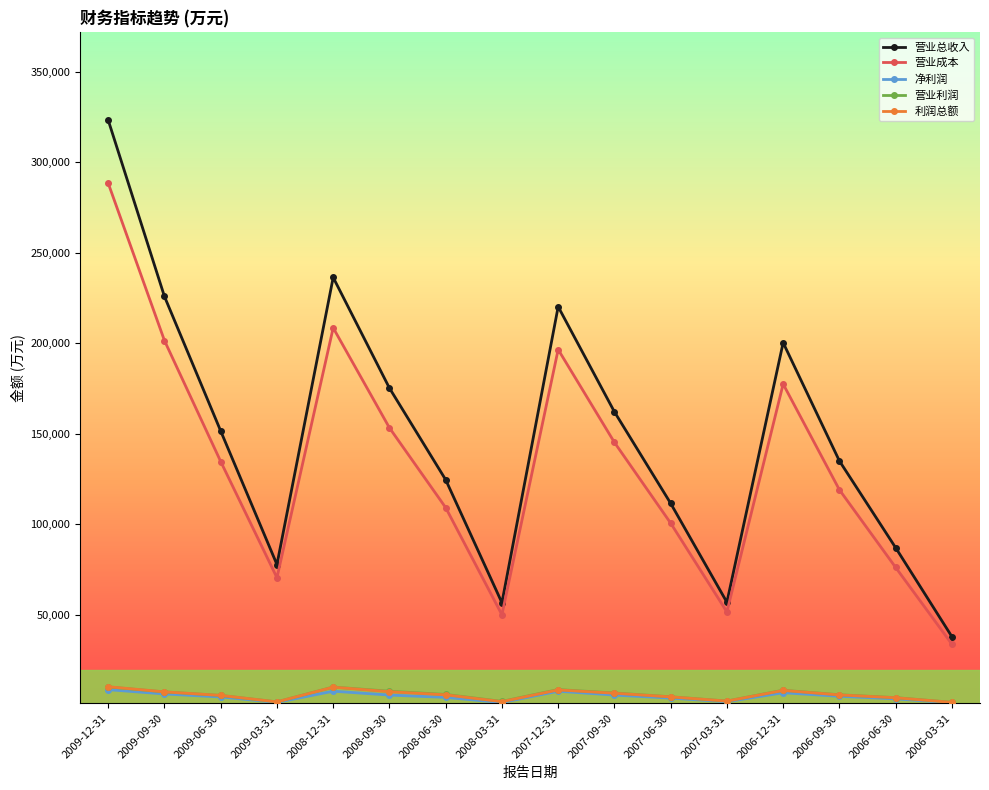

Which series has the largest total across all categories?

营业总收入